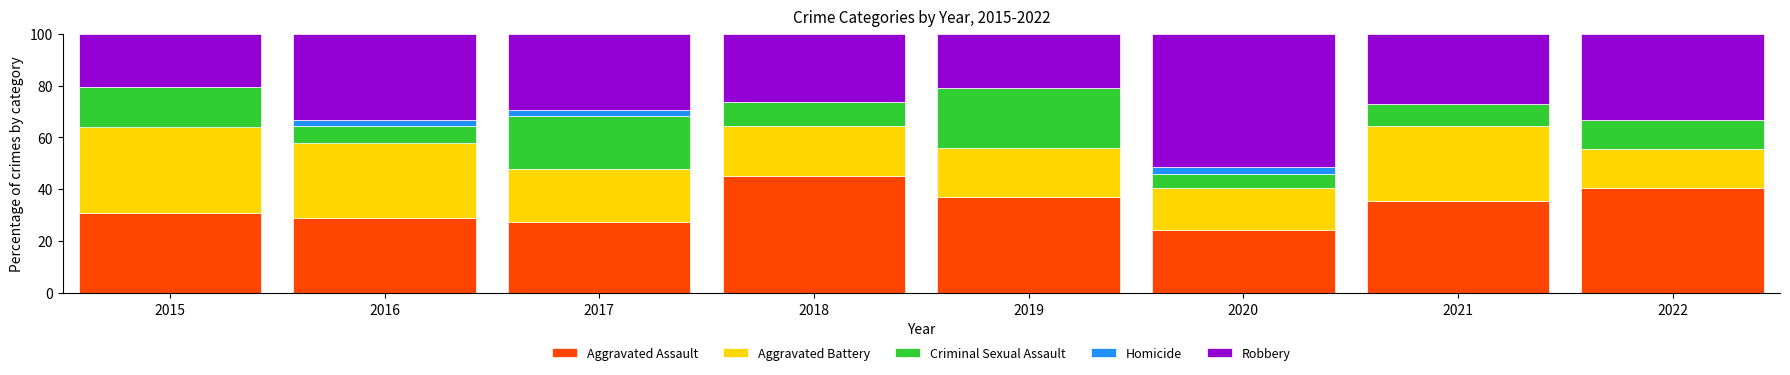

Which category has the highest value in the Aggravated Assault series?

2018